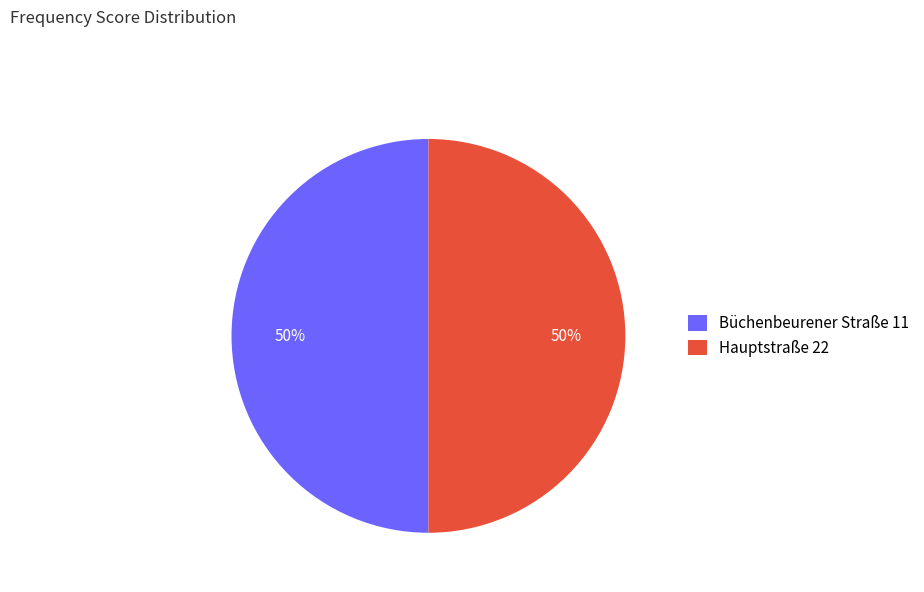

What percentage is the Büchenbeurener Straße 11 slice, to the nearest percent?

50%